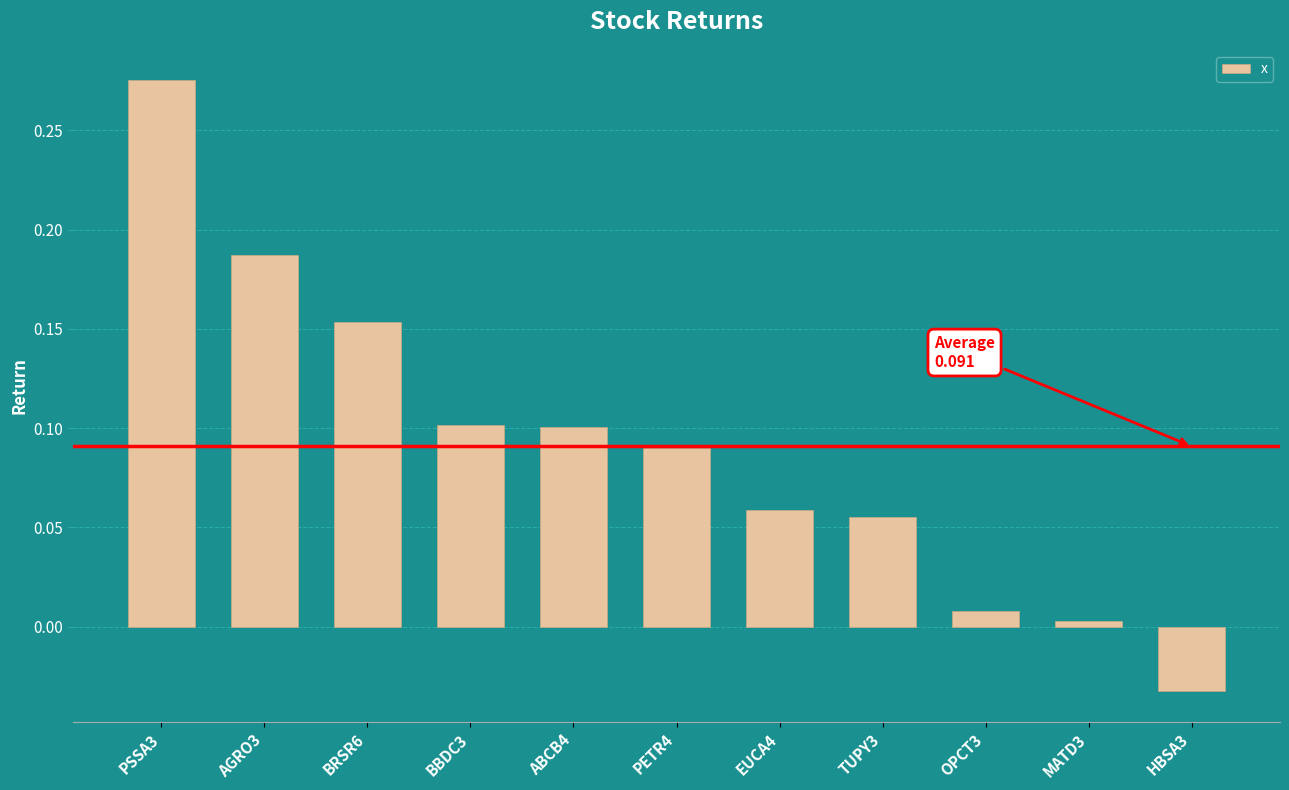

What position from the right is HBSA3?

1